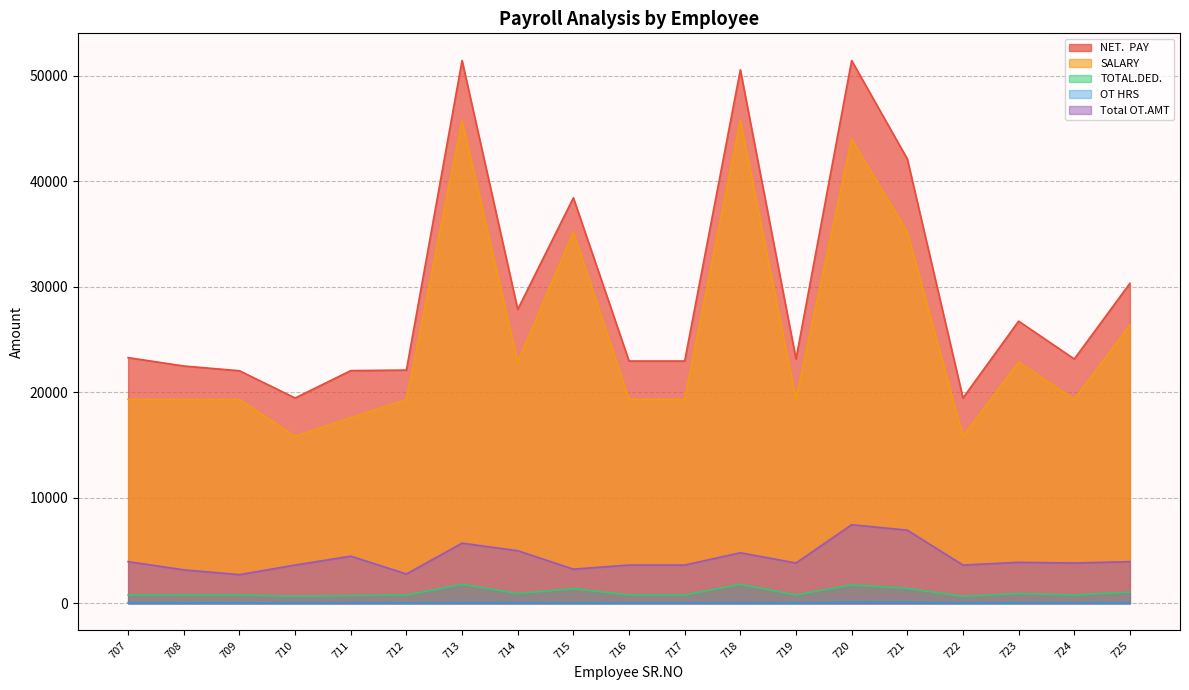

What is the value of the OT HRS point at the 10th from the left?

56.0